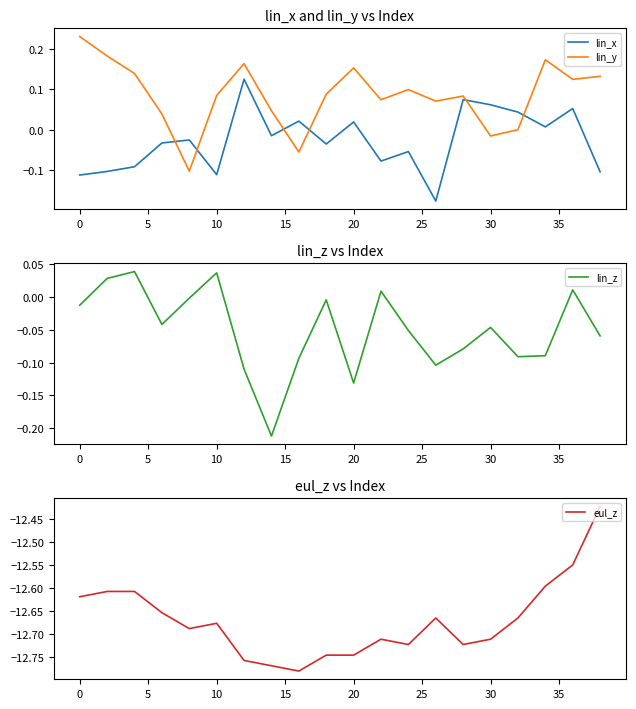

What is the difference between the maximum and minimum values in the lin_x series?

0.3